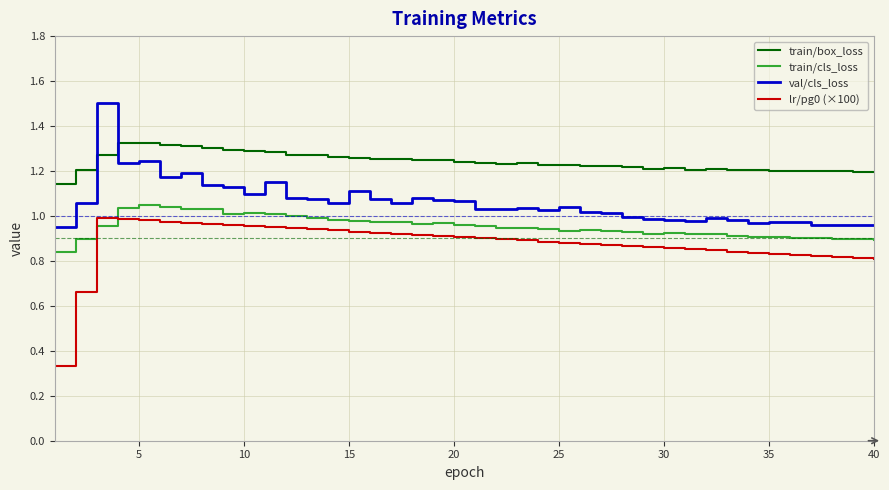

True or false: train/box_loss and train/cls_loss cross at least once.

False